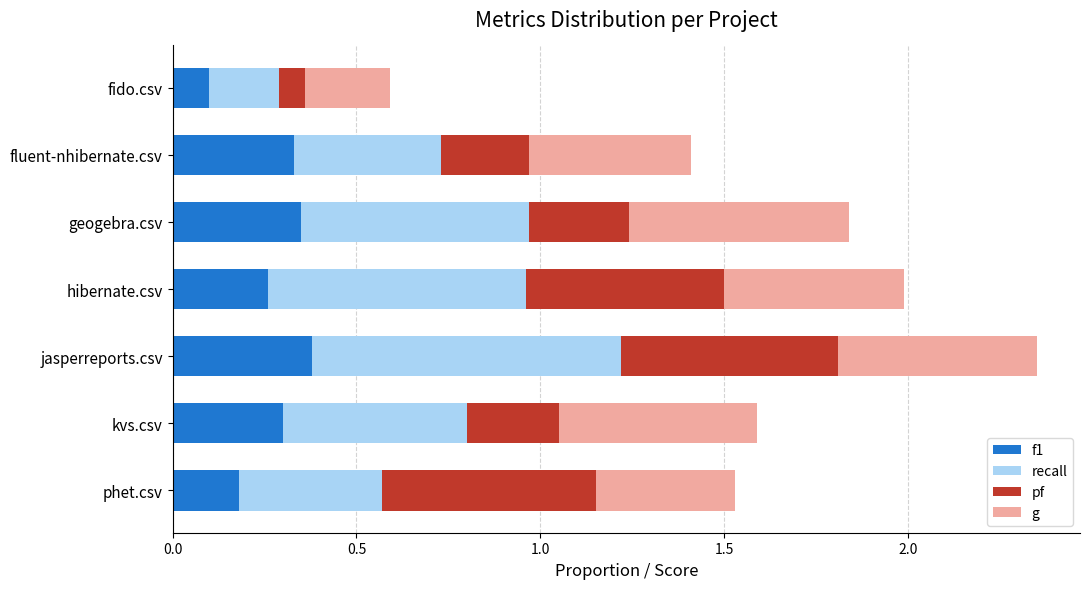

Is it true that f1 equals 0.3 at fluent-nhibernate.csv?

True